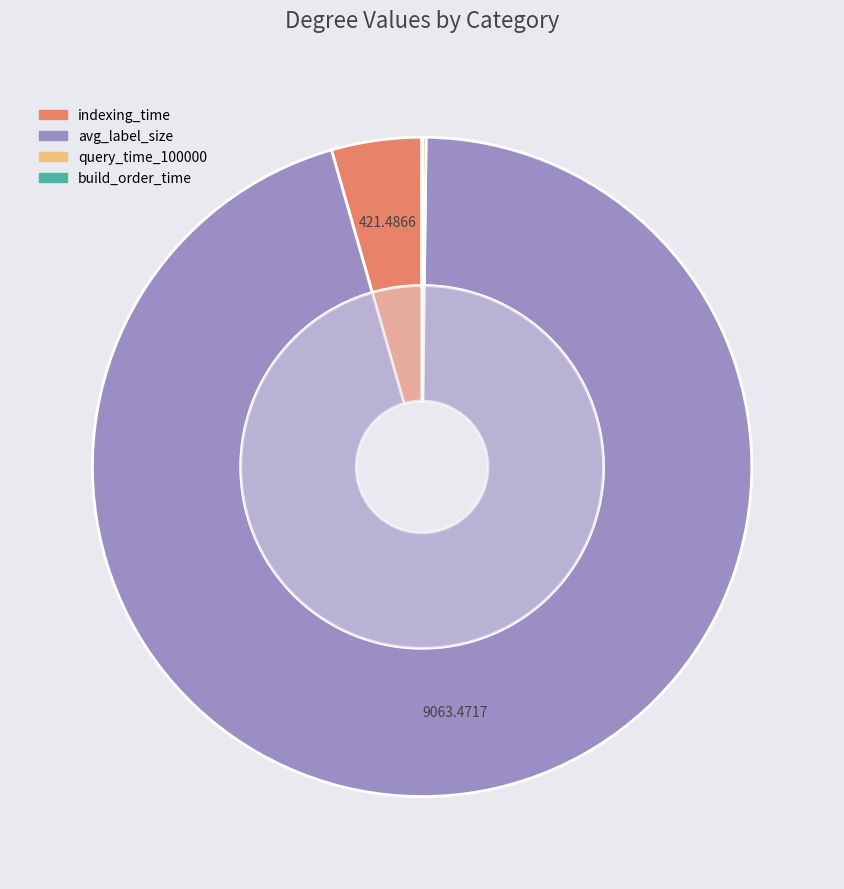

Which category has the biggest portion of the pie?

avg_label_size